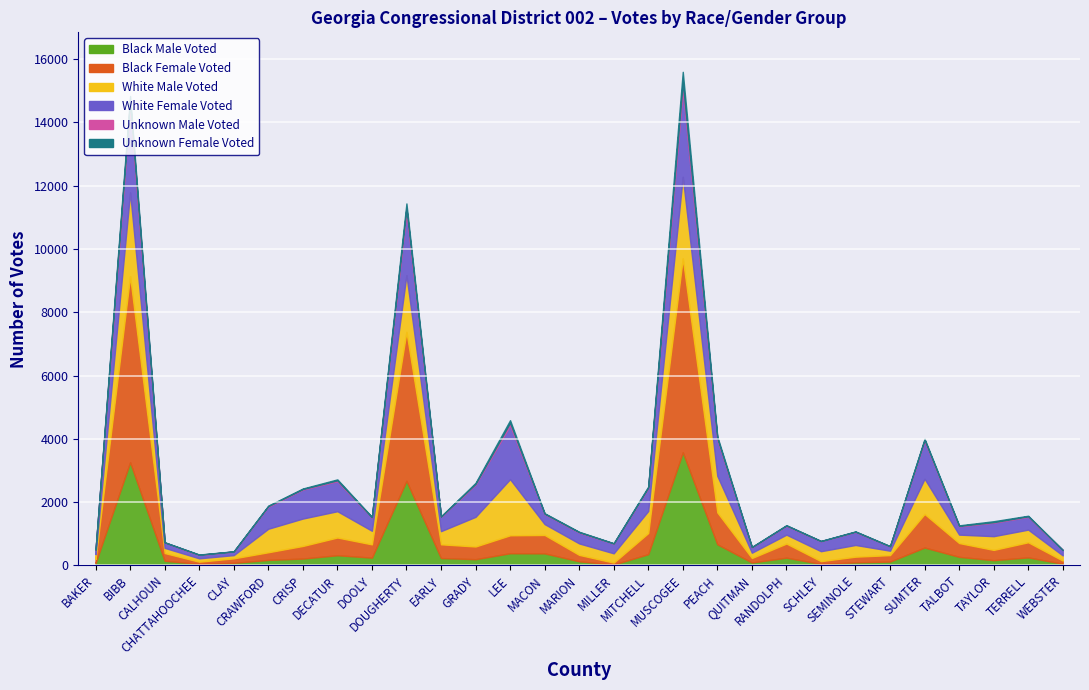

What is the label of the 18th point from the left?

MUSCOGEE